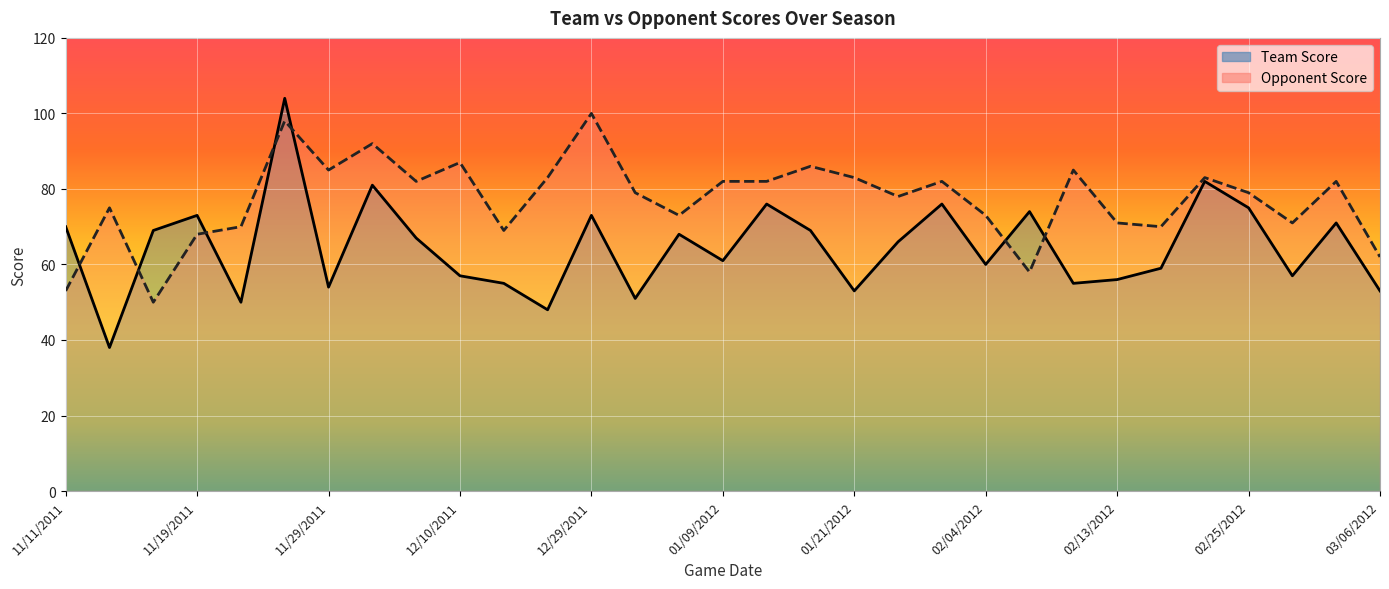

What is the difference between the maximum and second lowest values in the Team Score series?

56